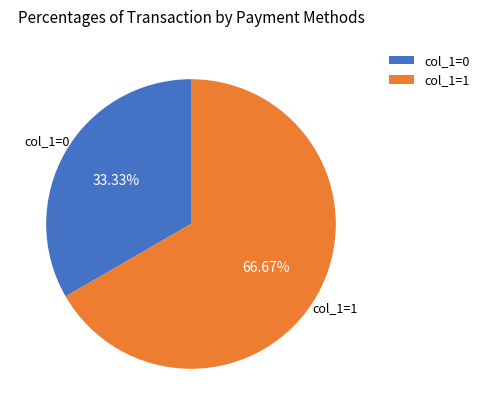

Rank the categories by value from highest to lowest.

col_1=1, col_1=0